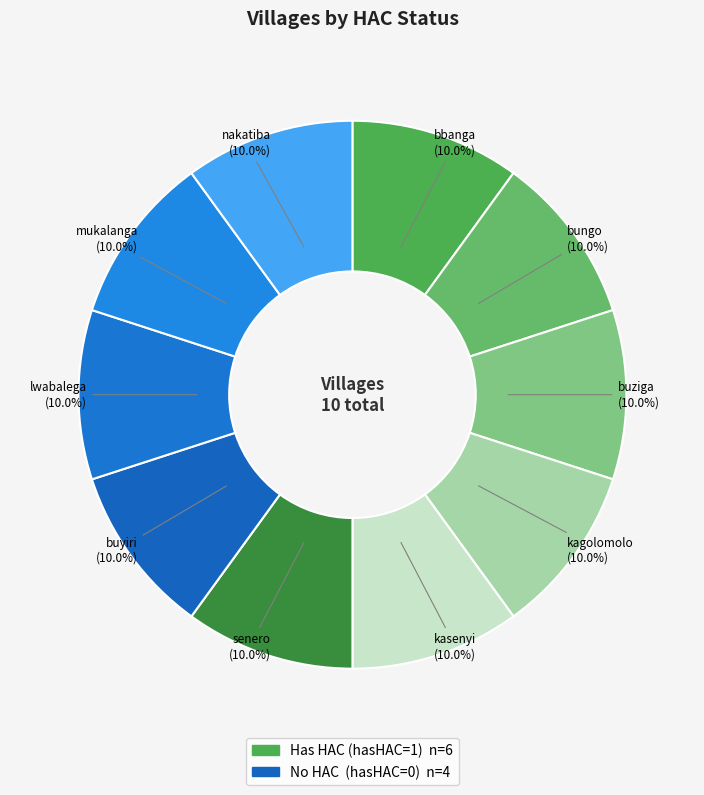

What is the ratio of the value at buziga to the value at senero?

1.0